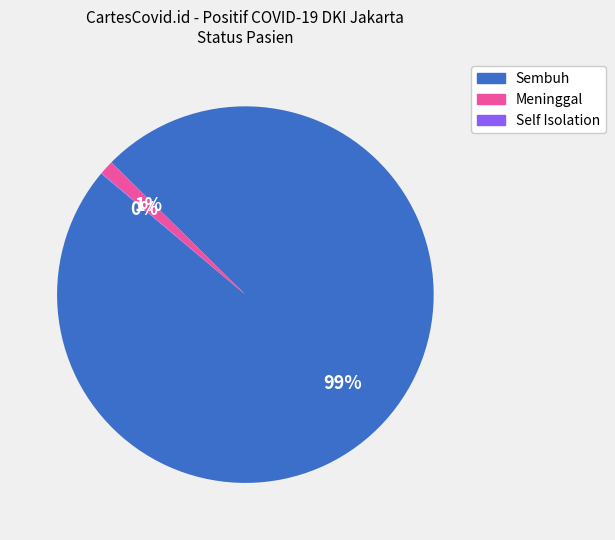

Is there a majority slice in this chart?

Yes